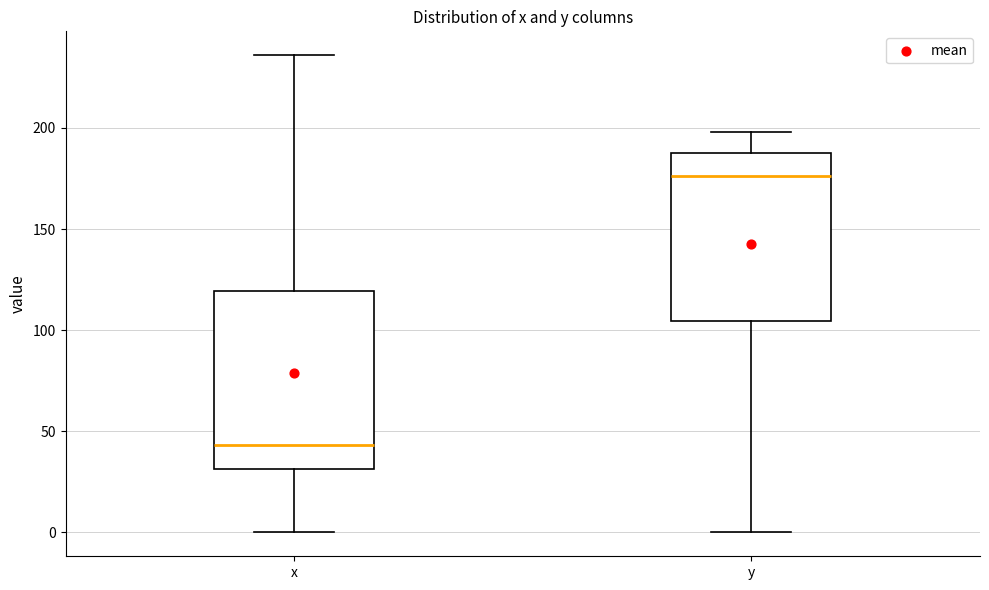

Reading left to right, read every box against the y-axis: the position of its median line, the range the box covers, and the ends of its whiskers. The values are not printed on the chart, so give them approximately, as read against the axis.

x: median 45, box 30 to 120, whiskers 0 to 235
y: median 175, box 105 to 185, whiskers 0 to 200